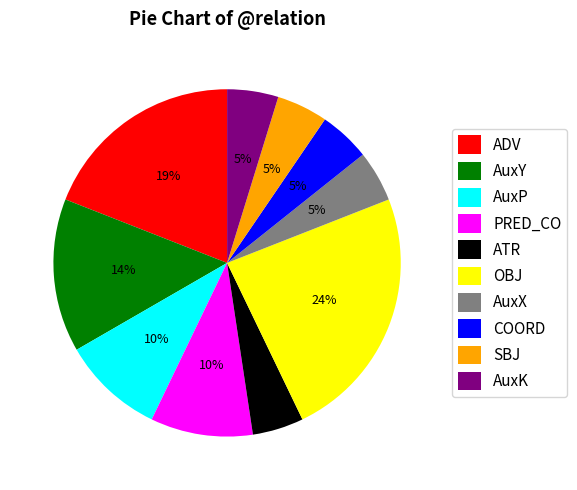

Count the number of slices in the pie.

10